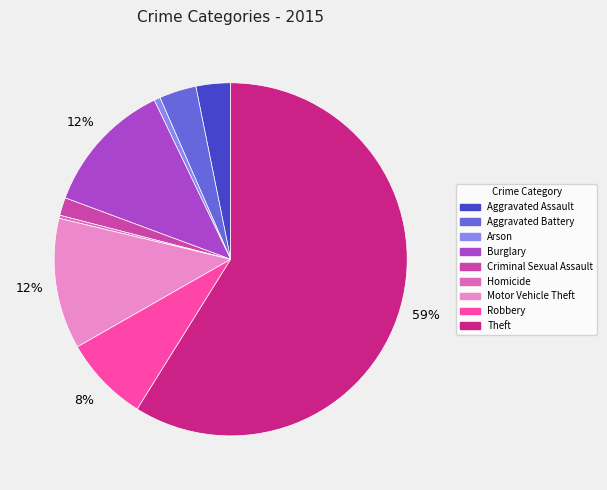

Which slice is the largest?

Theft